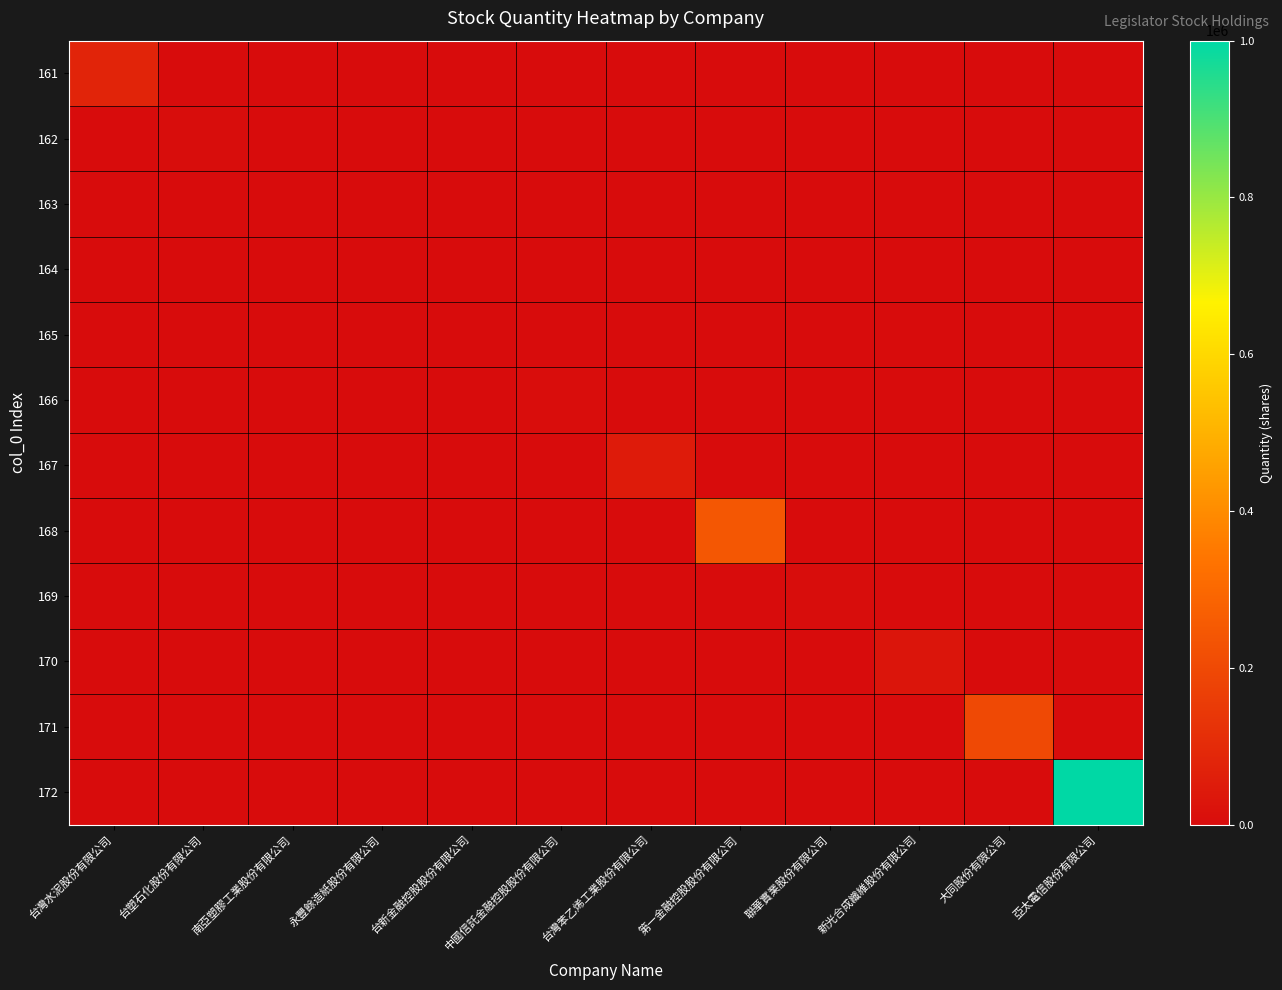

Reading right to left, extract all data points from this chart.

161: 亞太電信股份有限公司=0	大同股份有限公司=0	新光合成纖維股份有限公司=0	聯華實業股份有限公司=0	第一金融控股股份有限公司=0	台灣苯乙烯工業股份有限公司=0	中國信託金融控股股份有限公司=0	台新金融控股股份有限公司=0	永豐餘造紙股份有限公司=0	南亞塑膠工業股份有限公司=0	台塑石化股份有限公司=0	台灣水泥股份有限公司=78364
162: 亞太電信股份有限公司=0	大同股份有限公司=0	新光合成纖維股份有限公司=0	聯華實業股份有限公司=0	第一金融控股股份有限公司=0	台灣苯乙烯工業股份有限公司=0	中國信託金融控股股份有限公司=0	台新金融控股股份有限公司=0	永豐餘造紙股份有限公司=0	南亞塑膠工業股份有限公司=0	台塑石化股份有限公司=2244	台灣水泥股份有限公司=0
163: 亞太電信股份有限公司=0	大同股份有限公司=0	新光合成纖維股份有限公司=0	聯華實業股份有限公司=0	第一金融控股股份有限公司=0	台灣苯乙烯工業股份有限公司=0	中國信託金融控股股份有限公司=0	台新金融控股股份有限公司=0	永豐餘造紙股份有限公司=0	南亞塑膠工業股份有限公司=811	台塑石化股份有限公司=0	台灣水泥股份有限公司=0
164: 亞太電信股份有限公司=0	大同股份有限公司=0	新光合成纖維股份有限公司=0	聯華實業股份有限公司=0	第一金融控股股份有限公司=0	台灣苯乙烯工業股份有限公司=0	中國信託金融控股股份有限公司=0	台新金融控股股份有限公司=0	永豐餘造紙股份有限公司=1	南亞塑膠工業股份有限公司=0	台塑石化股份有限公司=0	台灣水泥股份有限公司=0
165: 亞太電信股份有限公司=0	大同股份有限公司=0	新光合成纖維股份有限公司=0	聯華實業股份有限公司=0	第一金融控股股份有限公司=0	台灣苯乙烯工業股份有限公司=0	中國信託金融控股股份有限公司=0	台新金融控股股份有限公司=1042	永豐餘造紙股份有限公司=0	南亞塑膠工業股份有限公司=0	台塑石化股份有限公司=0	台灣水泥股份有限公司=0
166: 亞太電信股份有限公司=0	大同股份有限公司=0	新光合成纖維股份有限公司=0	聯華實業股份有限公司=0	第一金融控股股份有限公司=0	台灣苯乙烯工業股份有限公司=0	中國信託金融控股股份有限公司=5140	台新金融控股股份有限公司=0	永豐餘造紙股份有限公司=0	南亞塑膠工業股份有限公司=0	台塑石化股份有限公司=0	台灣水泥股份有限公司=0
167: 亞太電信股份有限公司=0	大同股份有限公司=0	新光合成纖維股份有限公司=0	聯華實業股份有限公司=0	第一金融控股股份有限公司=0	台灣苯乙烯工業股份有限公司=48623	中國信託金融控股股份有限公司=0	台新金融控股股份有限公司=0	永豐餘造紙股份有限公司=0	南亞塑膠工業股份有限公司=0	台塑石化股份有限公司=0	台灣水泥股份有限公司=0
168: 亞太電信股份有限公司=0	大同股份有限公司=0	新光合成纖維股份有限公司=0	聯華實業股份有限公司=0	第一金融控股股份有限公司=245268	台灣苯乙烯工業股份有限公司=0	中國信託金融控股股份有限公司=0	台新金融控股股份有限公司=0	永豐餘造紙股份有限公司=0	南亞塑膠工業股份有限公司=0	台塑石化股份有限公司=0	台灣水泥股份有限公司=0
169: 亞太電信股份有限公司=0	大同股份有限公司=0	新光合成纖維股份有限公司=0	聯華實業股份有限公司=3459	第一金融控股股份有限公司=0	台灣苯乙烯工業股份有限公司=0	中國信託金融控股股份有限公司=0	台新金融控股股份有限公司=0	永豐餘造紙股份有限公司=0	南亞塑膠工業股份有限公司=0	台塑石化股份有限公司=0	台灣水泥股份有限公司=0
170: 亞太電信股份有限公司=0	大同股份有限公司=0	新光合成纖維股份有限公司=27432	聯華實業股份有限公司=0	第一金融控股股份有限公司=0	台灣苯乙烯工業股份有限公司=0	中國信託金融控股股份有限公司=0	台新金融控股股份有限公司=0	永豐餘造紙股份有限公司=0	南亞塑膠工業股份有限公司=0	台塑石化股份有限公司=0	台灣水泥股份有限公司=0
171: 亞太電信股份有限公司=0	大同股份有限公司=200000	新光合成纖維股份有限公司=0	聯華實業股份有限公司=0	第一金融控股股份有限公司=0	台灣苯乙烯工業股份有限公司=0	中國信託金融控股股份有限公司=0	台新金融控股股份有限公司=0	永豐餘造紙股份有限公司=0	南亞塑膠工業股份有限公司=0	台塑石化股份有限公司=0	台灣水泥股份有限公司=0
172: 亞太電信股份有限公司=1000000	大同股份有限公司=0	新光合成纖維股份有限公司=0	聯華實業股份有限公司=0	第一金融控股股份有限公司=0	台灣苯乙烯工業股份有限公司=0	中國信託金融控股股份有限公司=0	台新金融控股股份有限公司=0	永豐餘造紙股份有限公司=0	南亞塑膠工業股份有限公司=0	台塑石化股份有限公司=0	台灣水泥股份有限公司=0